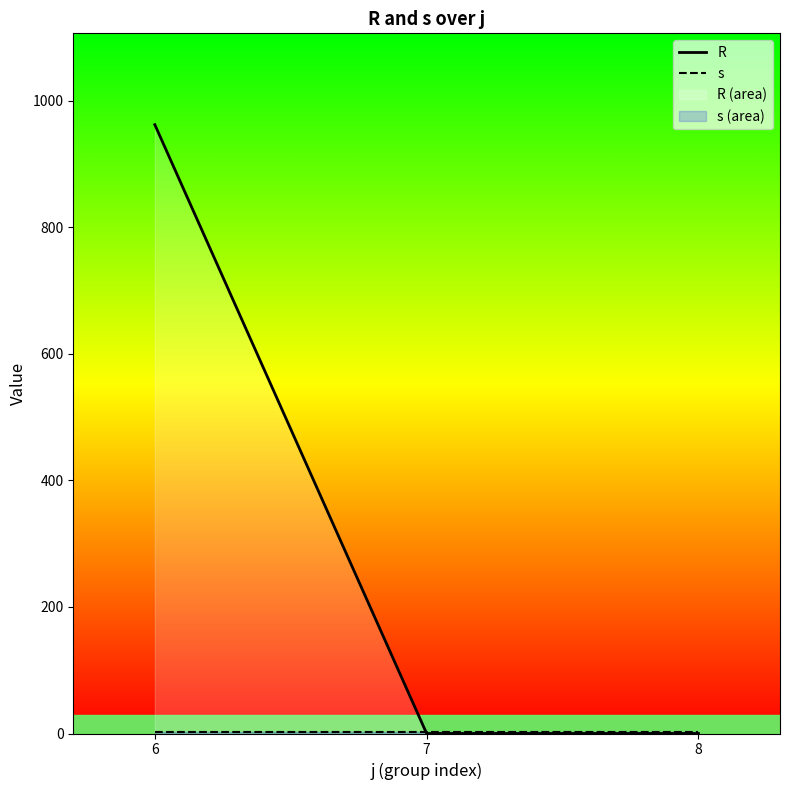

Rank the series at 7 from highest to lowest value.

s, R